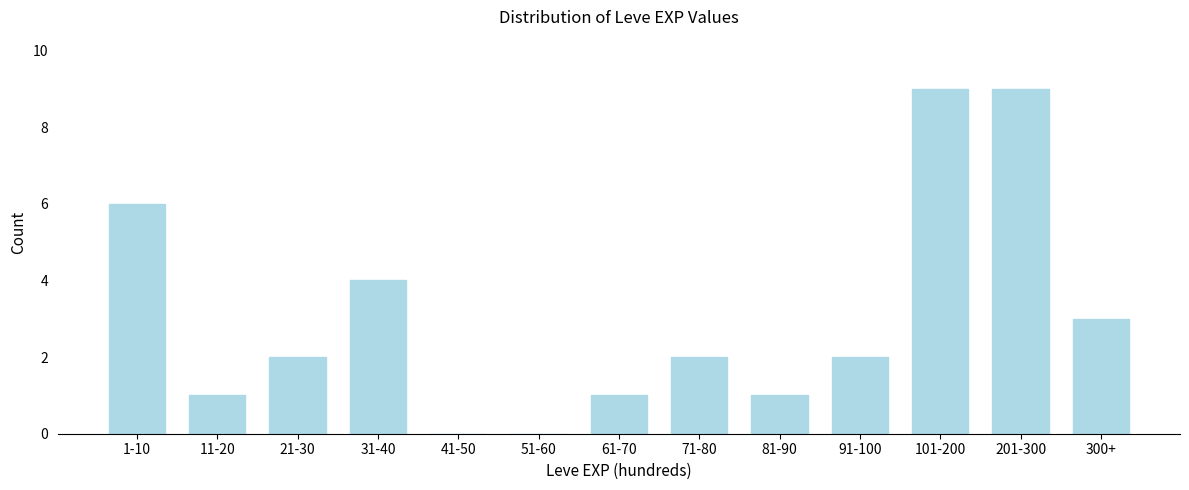

Reading left to right, list all the values displayed in this chart.

1-10=6	11-20=1	21-30=2	31-40=4	41-50=0	51-60=0	61-70=1	71-80=2	81-90=1	91-100=2	101-200=9	201-300=9	300+=3